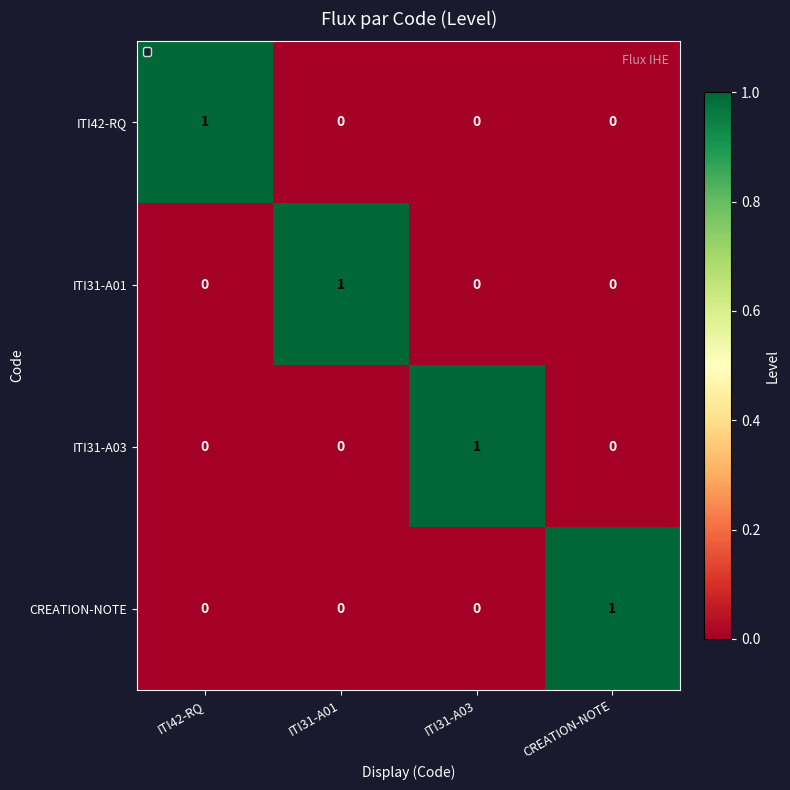

How many CREATION-NOTE values are between 0 and 1?

4